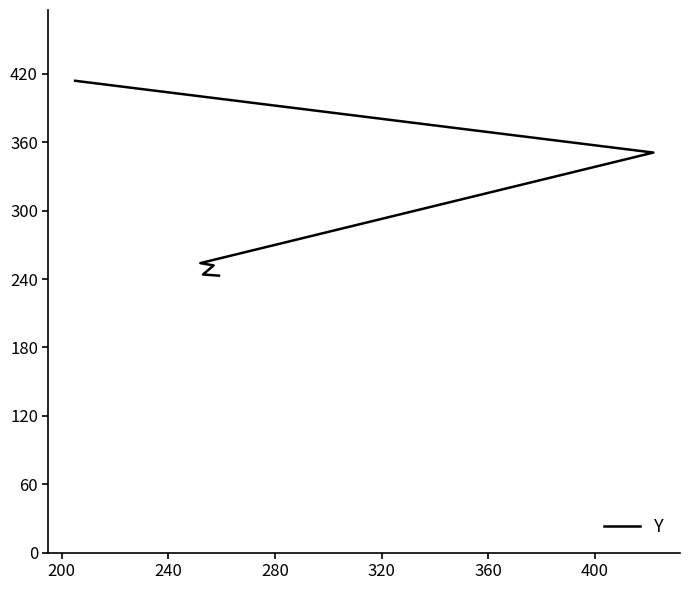

What is the value of the 4th point from the left?

254